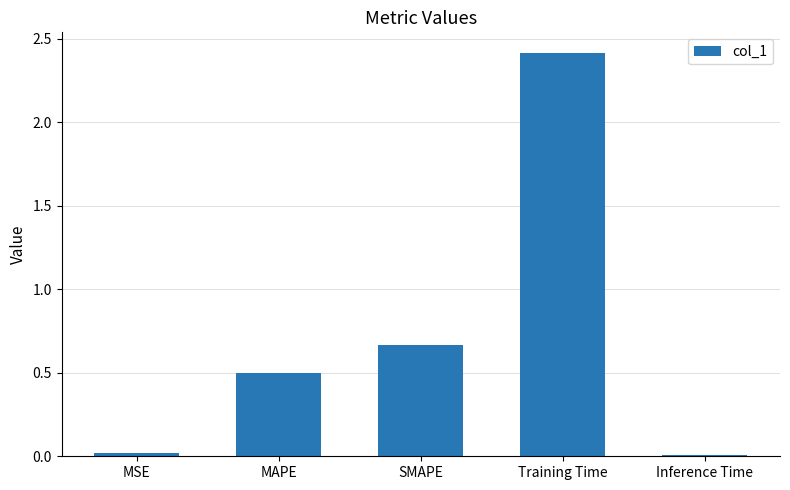

What is the ratio of the value at SMAPE to the value at Training Time?

0.3